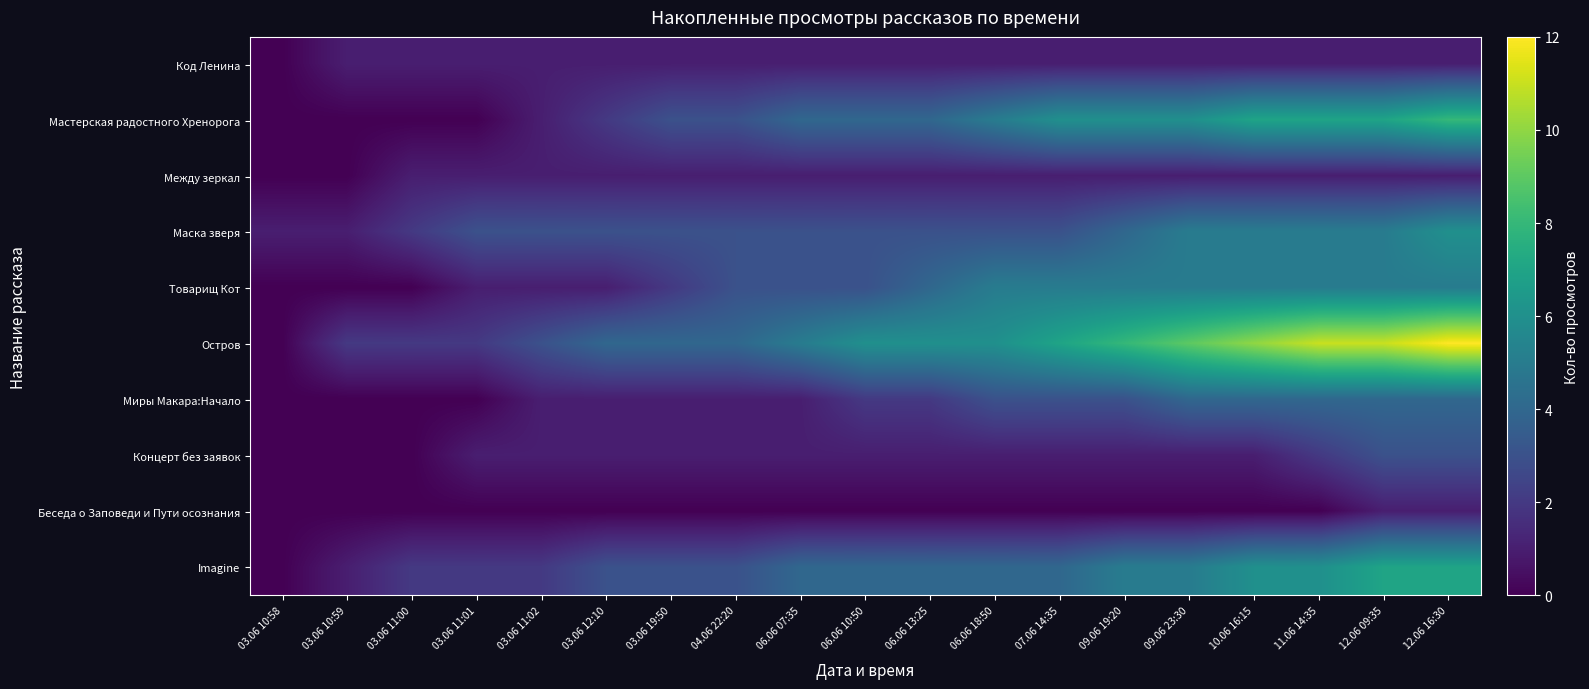

Reading left to right, extract all data points from this chart.

Код Ленина: 03.06 10:58=0	03.06 10:59=1	03.06 11:00=1	03.06 11:01=1	03.06 11:02=1	03.06 12:10=1	03.06 19:50=1	04.06 22:20=1	06.06 07:35=1	06.06 10:50=1	06.06 13:25=1	06.06 18:50=1	07.06 14:35=1	09.06 19:20=1	09.06 23:30=1	10.06 16:15=1	11.06 14:35=1	12.06 09:35=1	12.06 16:30=1
Мастерская радостного Хренорога: 03.06 10:58=0	03.06 10:59=0	03.06 11:00=0	03.06 11:01=0	03.06 11:02=1	03.06 12:10=2	03.06 19:50=3	04.06 22:20=3	06.06 07:35=4	06.06 10:50=4	06.06 13:25=4	06.06 18:50=5	07.06 14:35=6	09.06 19:20=6	09.06 23:30=6	10.06 16:15=7	11.06 14:35=7	12.06 09:35=7	12.06 16:30=8
Между зеркал: 03.06 10:58=0	03.06 10:59=0	03.06 11:00=1	03.06 11:01=1	03.06 11:02=1	03.06 12:10=1	03.06 19:50=1	04.06 22:20=1	06.06 07:35=1	06.06 10:50=1	06.06 13:25=1	06.06 18:50=1	07.06 14:35=1	09.06 19:20=1	09.06 23:30=1	10.06 16:15=1	11.06 14:35=1	12.06 09:35=1	12.06 16:30=1
Маска зверя: 03.06 10:58=1	03.06 10:59=1	03.06 11:00=2	03.06 11:01=3	03.06 11:02=3	03.06 12:10=3	03.06 19:50=3	04.06 22:20=3	06.06 07:35=3	06.06 10:50=3	06.06 13:25=3	06.06 18:50=3	07.06 14:35=3	09.06 19:20=4	09.06 23:30=5	10.06 16:15=5	11.06 14:35=5	12.06 09:35=5	12.06 16:30=6
Товарищ Кот: 03.06 10:58=0	03.06 10:59=0	03.06 11:00=0	03.06 11:01=1	03.06 11:02=1	03.06 12:10=1	03.06 19:50=2	04.06 22:20=3	06.06 07:35=3	06.06 10:50=3	06.06 13:25=4	06.06 18:50=5	07.06 14:35=5	09.06 19:20=5	09.06 23:30=5	10.06 16:15=5	11.06 14:35=5	12.06 09:35=5	12.06 16:30=5
Остров: 03.06 10:58=0	03.06 10:59=2	03.06 11:00=2	03.06 11:01=2	03.06 11:02=3	03.06 12:10=4	03.06 19:50=4	04.06 22:20=4	06.06 07:35=5	06.06 10:50=6	06.06 13:25=6	06.06 18:50=6	07.06 14:35=7	09.06 19:20=8	09.06 23:30=9	10.06 16:15=10	11.06 14:35=11	12.06 09:35=11	12.06 16:30=12
Миры Макара:Начало: 03.06 10:58=0	03.06 10:59=0	03.06 11:00=0	03.06 11:01=0	03.06 11:02=1	03.06 12:10=1	03.06 19:50=1	04.06 22:20=1	06.06 07:35=1	06.06 10:50=2	06.06 13:25=2	06.06 18:50=3	07.06 14:35=3	09.06 19:20=3	09.06 23:30=4	10.06 16:15=4	11.06 14:35=4	12.06 09:35=4	12.06 16:30=4
Концерт без заявок: 03.06 10:58=0	03.06 10:59=0	03.06 11:00=0	03.06 11:01=1	03.06 11:02=1	03.06 12:10=1	03.06 19:50=1	04.06 22:20=1	06.06 07:35=1	06.06 10:50=1	06.06 13:25=1	06.06 18:50=1	07.06 14:35=1	09.06 19:20=1	09.06 23:30=1	10.06 16:15=1	11.06 14:35=2	12.06 09:35=3	12.06 16:30=3
Беседа о Заповеди и Пути осознания: 03.06 10:58=0	03.06 10:59=0	03.06 11:00=0	03.06 11:01=0	03.06 11:02=0	03.06 12:10=0	03.06 19:50=0	04.06 22:20=0	06.06 07:35=0	06.06 10:50=0	06.06 13:25=0	06.06 18:50=0	07.06 14:35=0	09.06 19:20=0	09.06 23:30=0	10.06 16:15=0	11.06 14:35=0	12.06 09:35=1	12.06 16:30=1
Imagine: 03.06 10:58=0	03.06 10:59=1	03.06 11:00=2	03.06 11:01=2	03.06 11:02=2	03.06 12:10=3	03.06 19:50=3	04.06 22:20=3	06.06 07:35=4	06.06 10:50=4	06.06 13:25=4	06.06 18:50=4	07.06 14:35=4	09.06 19:20=5	09.06 23:30=5	10.06 16:15=6	11.06 14:35=6	12.06 09:35=7	12.06 16:30=7